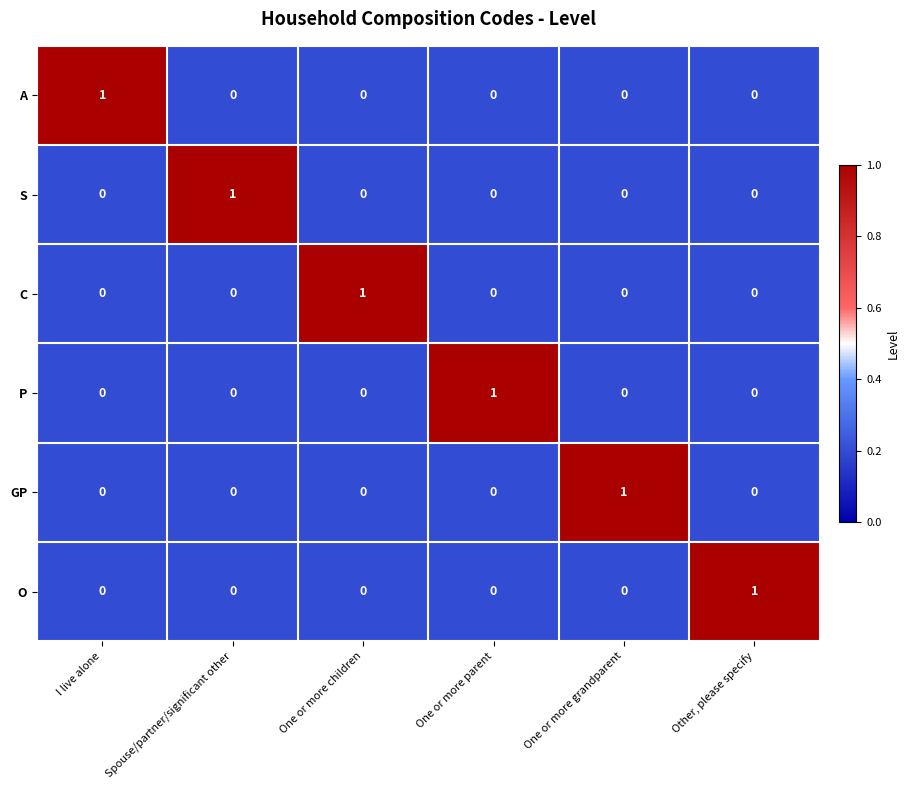

True or false: A has a value of 1 at I live alone.

True